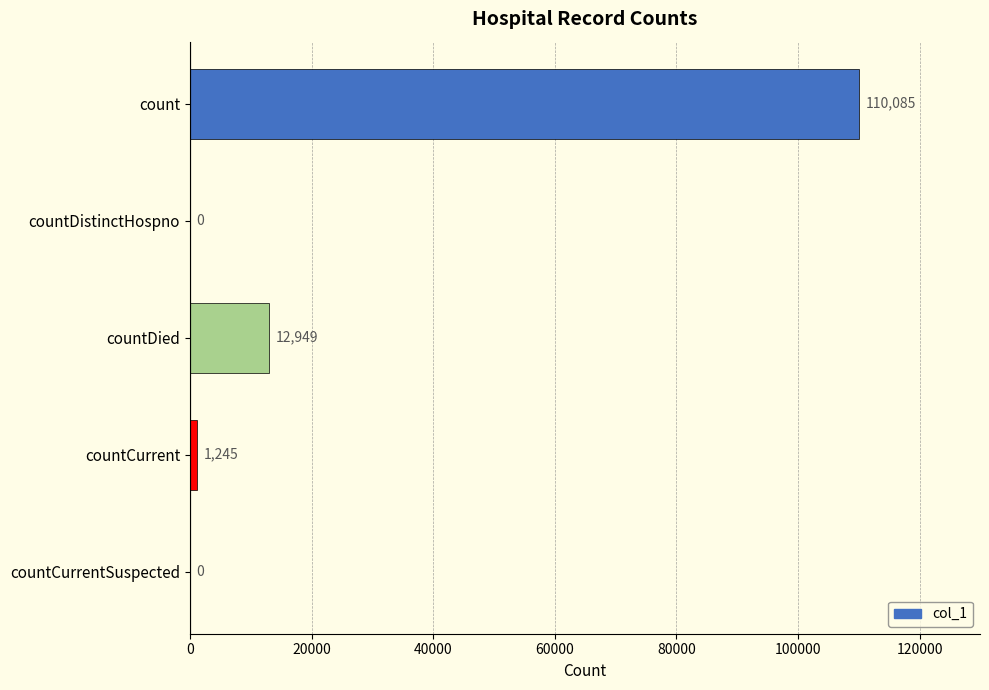

Between countDied and countCurrentSuspected, which is larger?

countDied